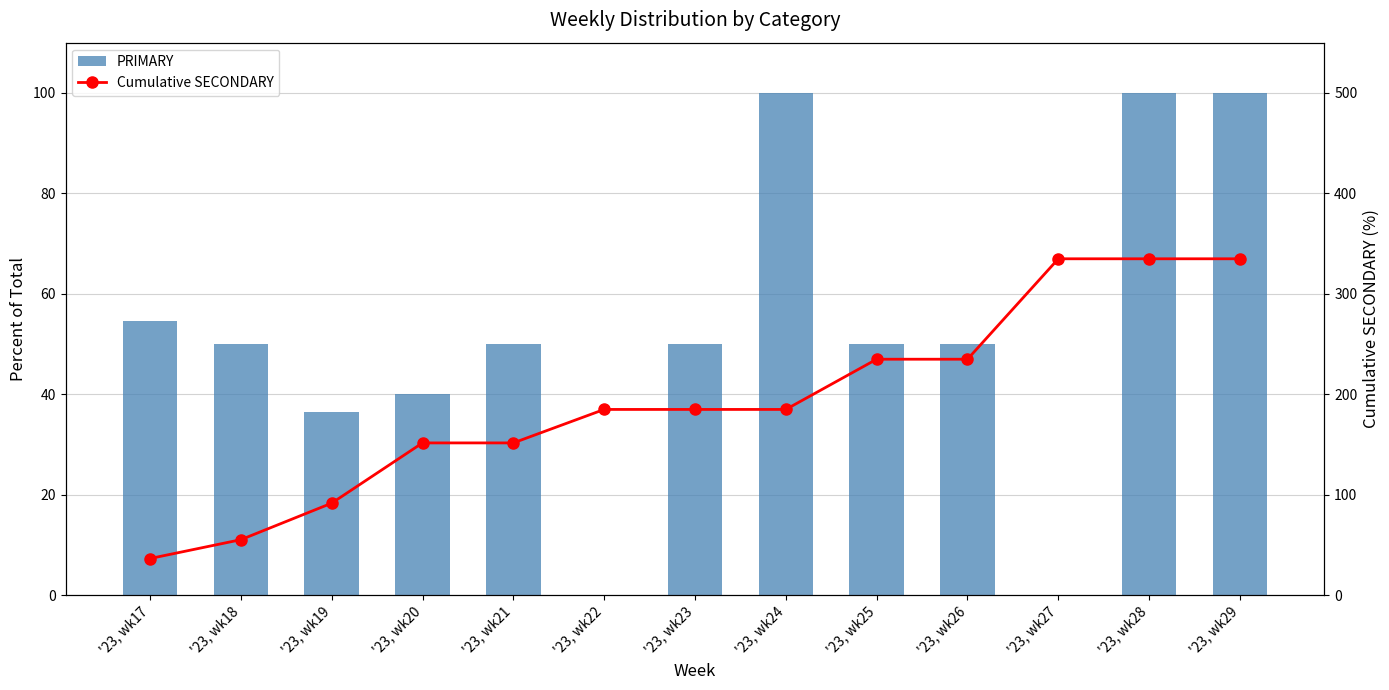

Read the PRIMARY value at '23, wk19.

36.4